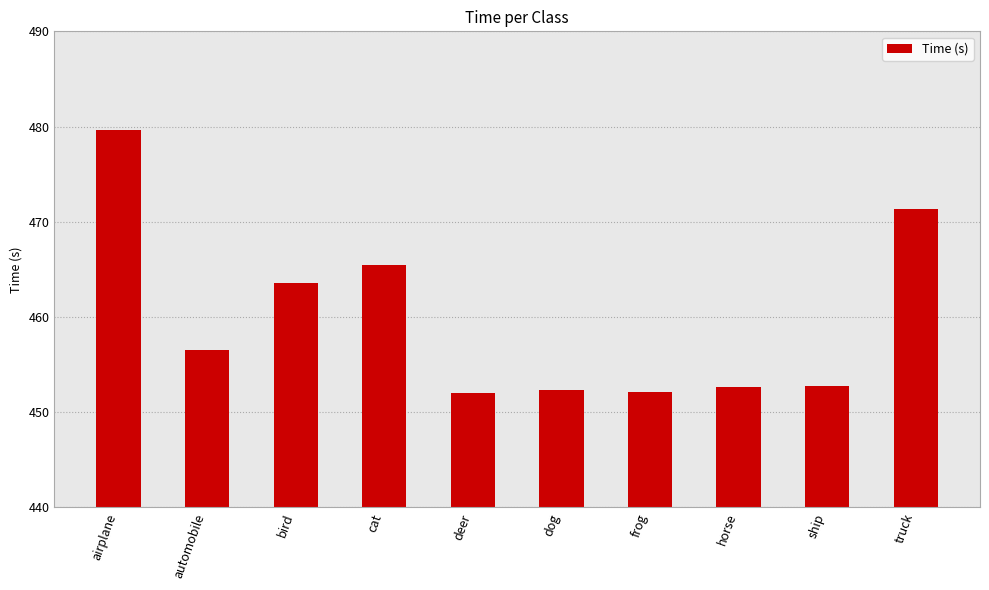

What is the maximum value shown in the chart?

479.6